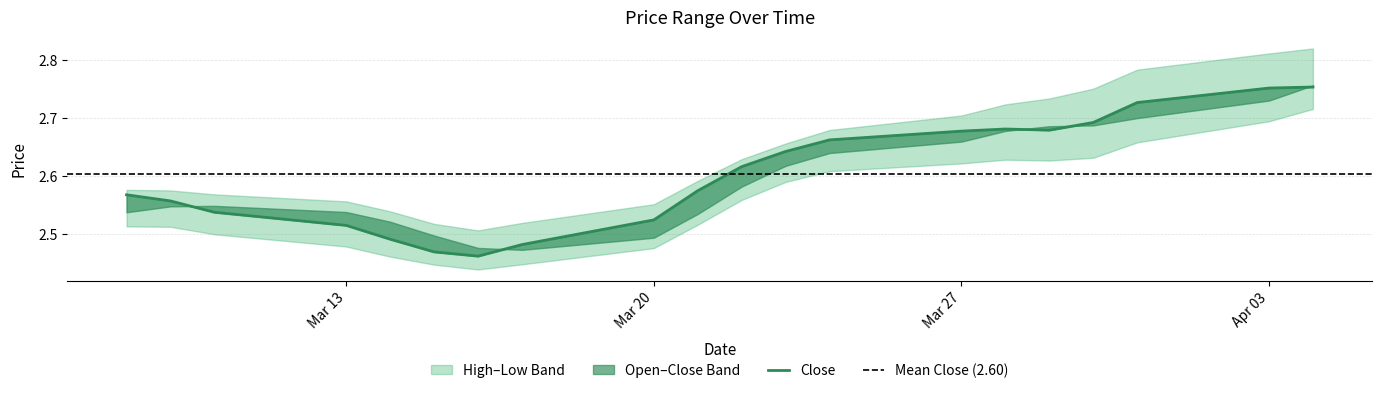

What is the smallest value displayed?

2.4